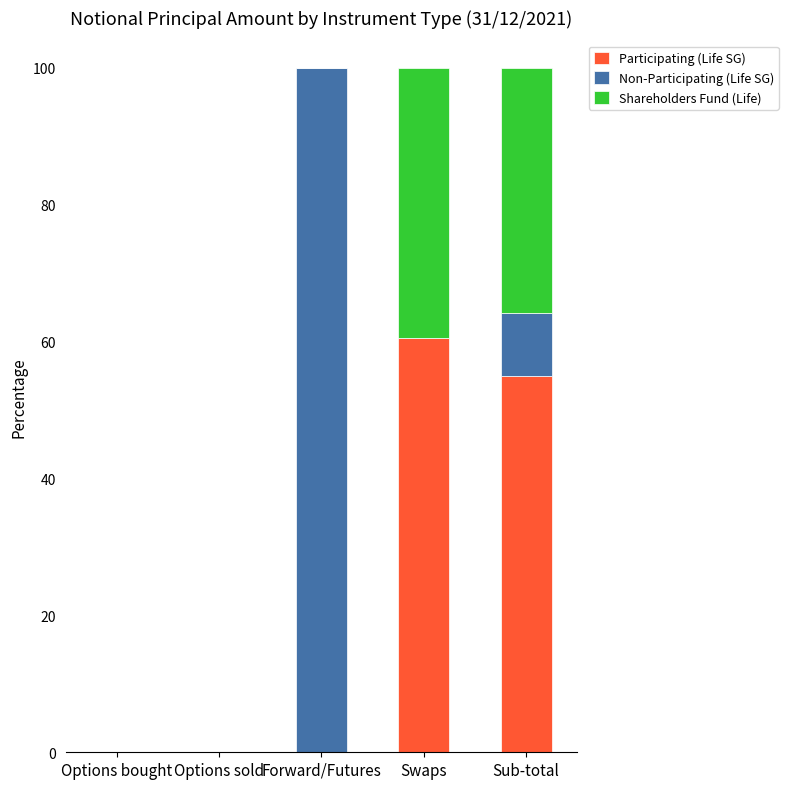

At which label does Participating (Life SG) reach its peak?

Swaps